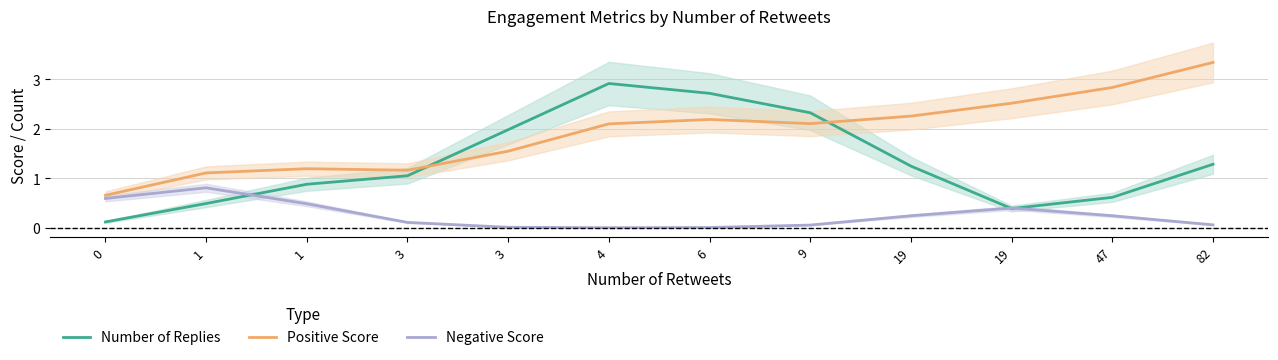

What is the difference between the second highest and minimum values in the Number of Replies series?

2.6